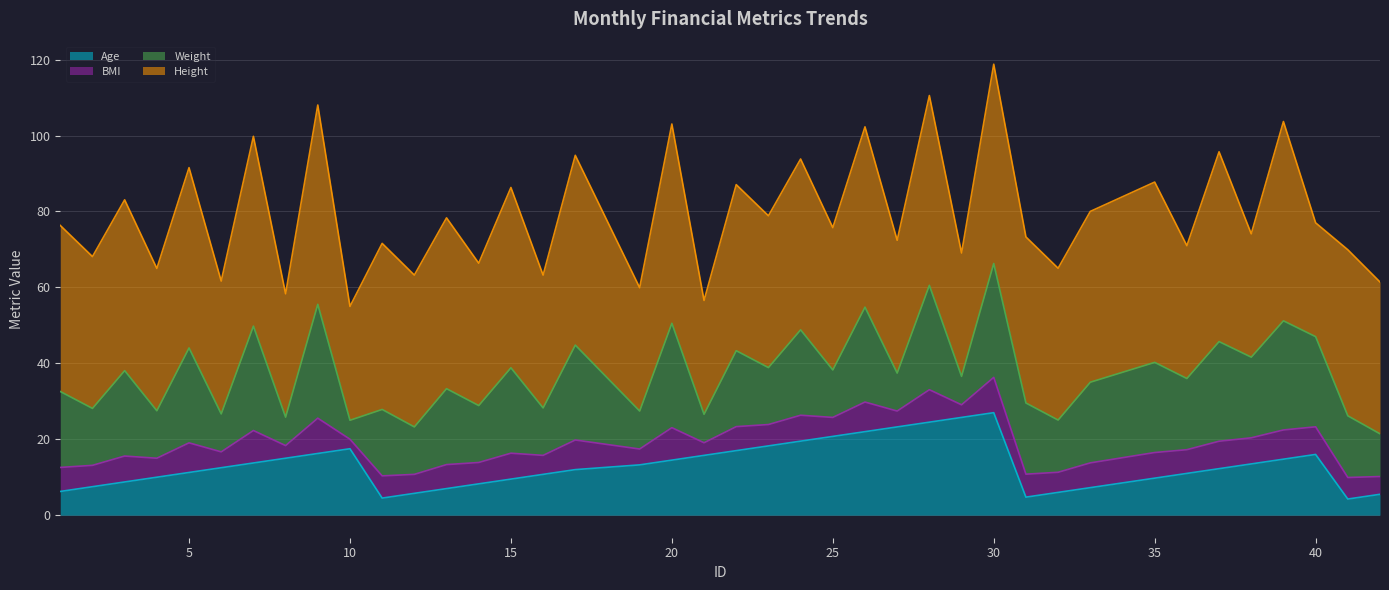

True or false: Weight and BMI intersect in this chart.

False